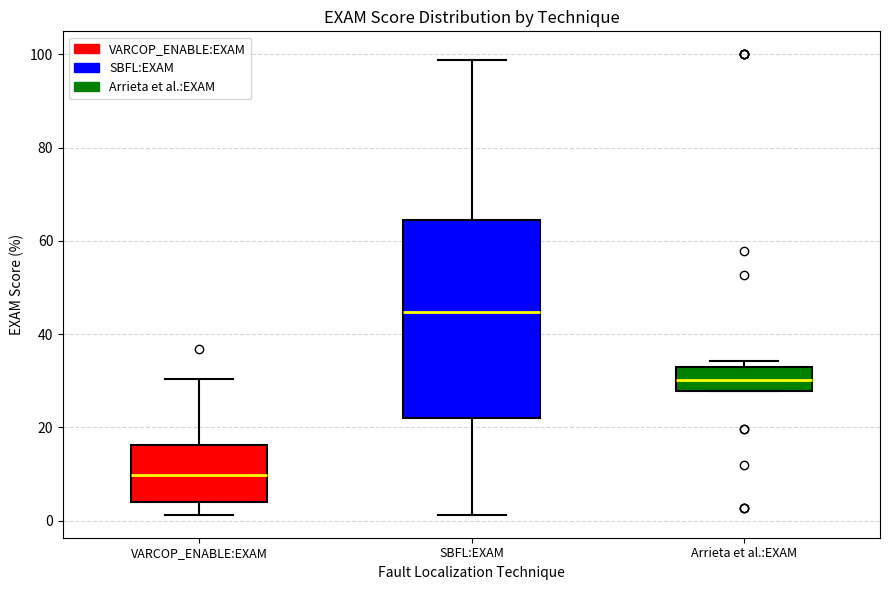

Where is the upper edge of the box for Arrieta et al.:EXAM on the y-axis? The values are not printed on the chart, so give them approximately, as read against the axis.

32